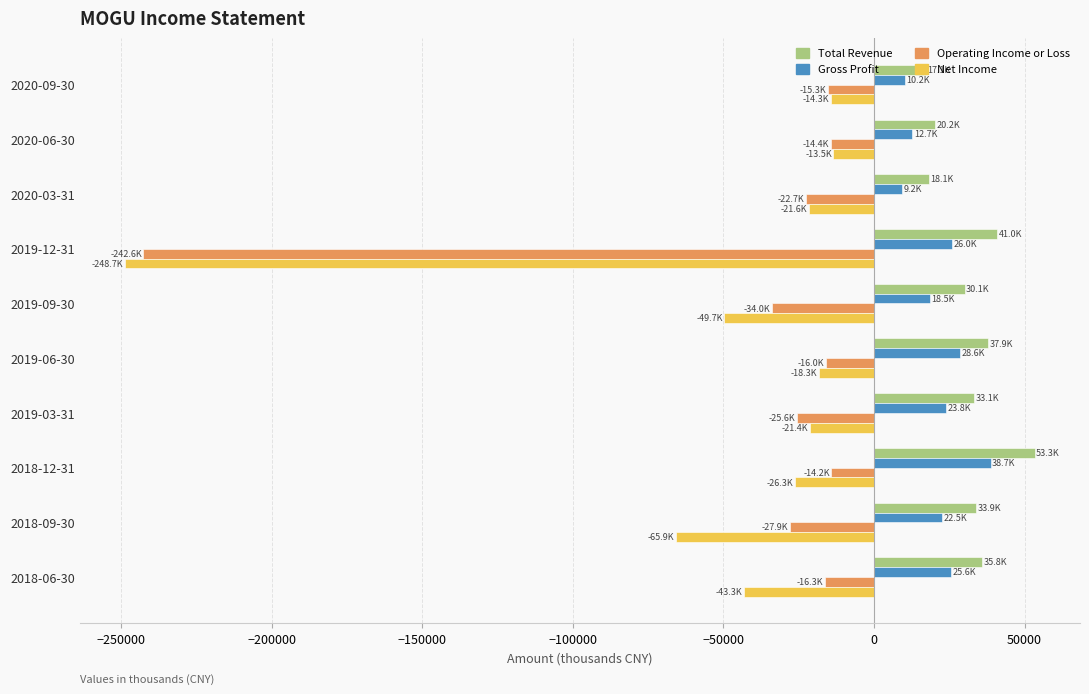

What is the difference between the second highest and minimum values in the Gross Profit series?

19400